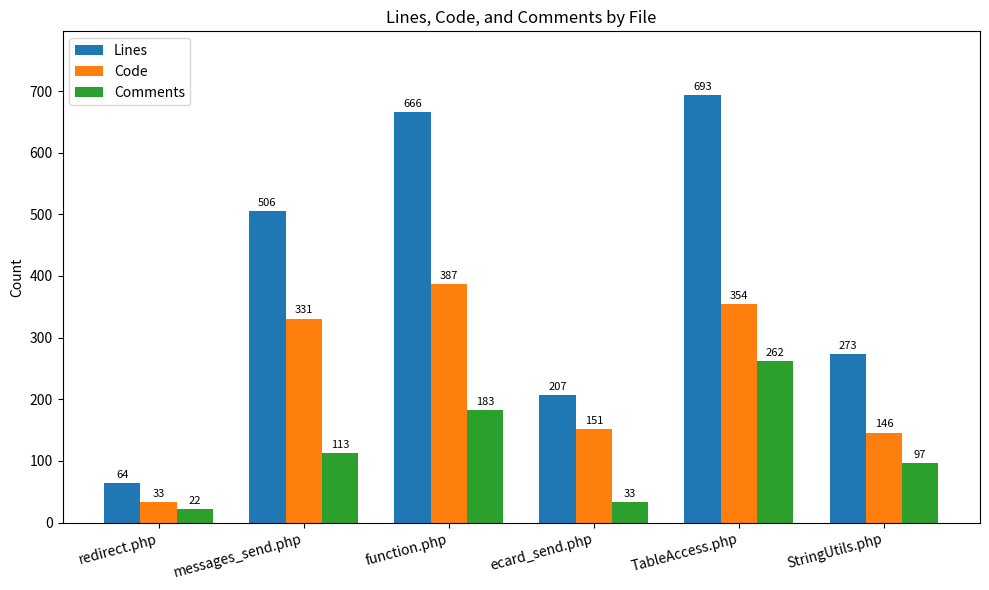

What is the label of the 4th bar from the left?

ecard_send.php